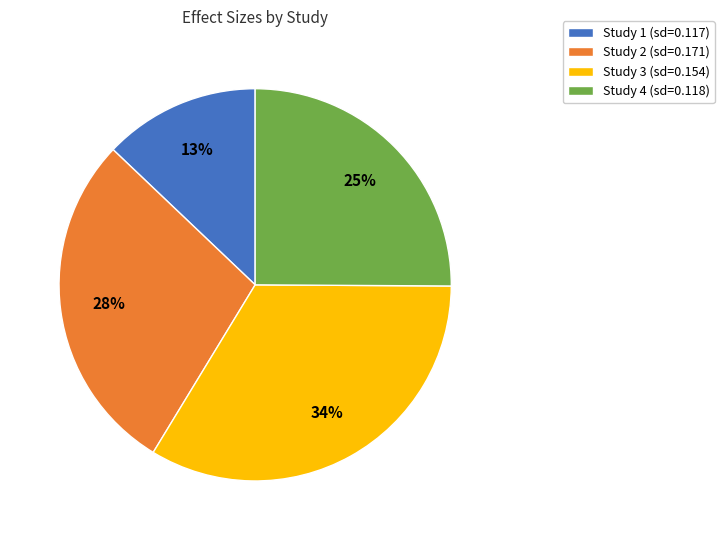

To the nearest percent, what is the difference between the Study 4 (sd=0.118) and Study 3 (sd=0.154) slice percentages?

9%